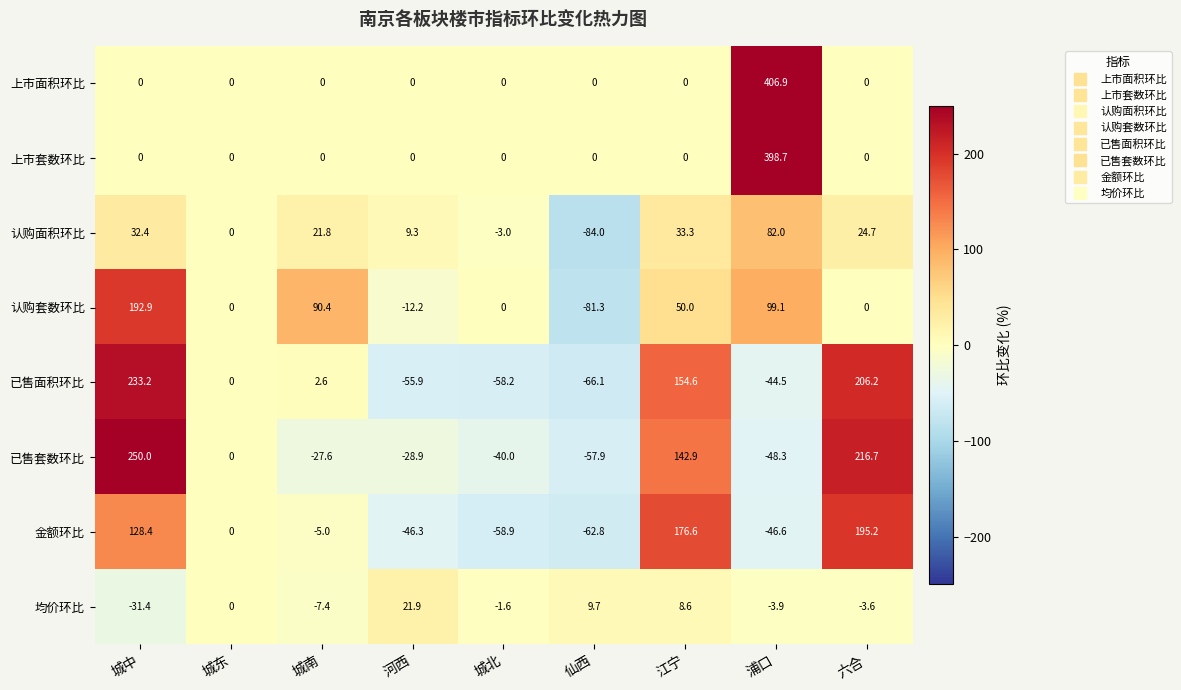

What is the spread (max minus min) of values at 城北?

58.9